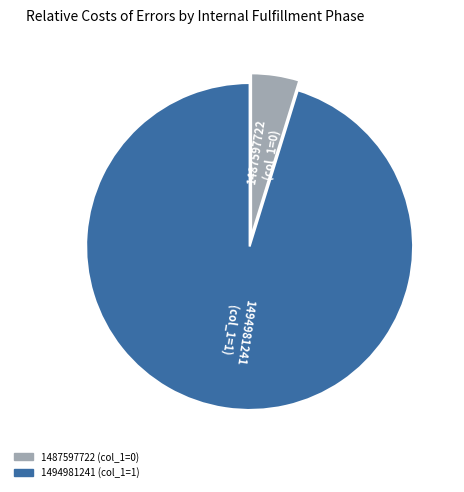

Is the sum of 1487597722 and 1494981241 greater than half?

Yes